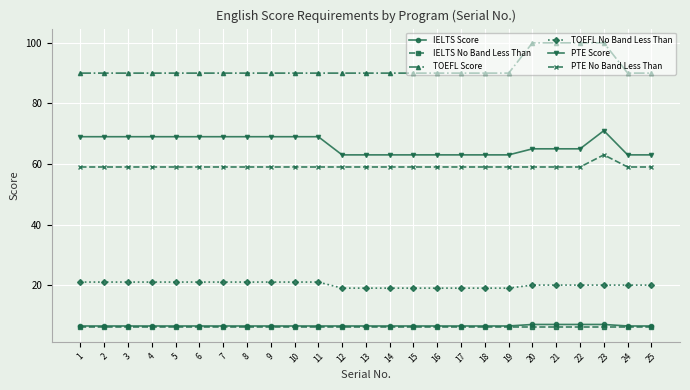

Count the TOEFL Score values in the range 90 to 91.

21